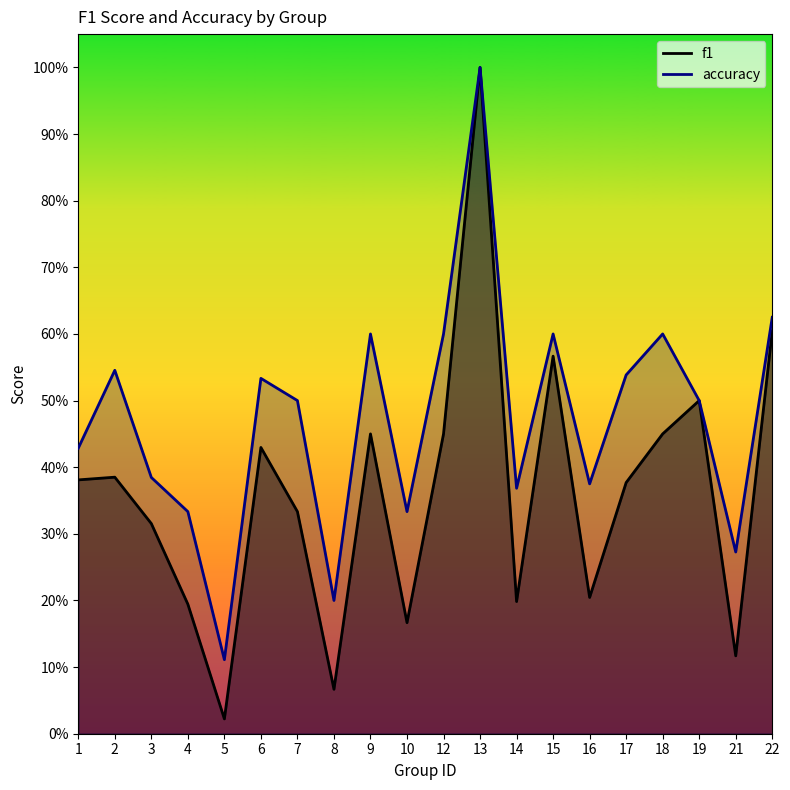

The f1 series shows 0.5 at 19. True or false?

True